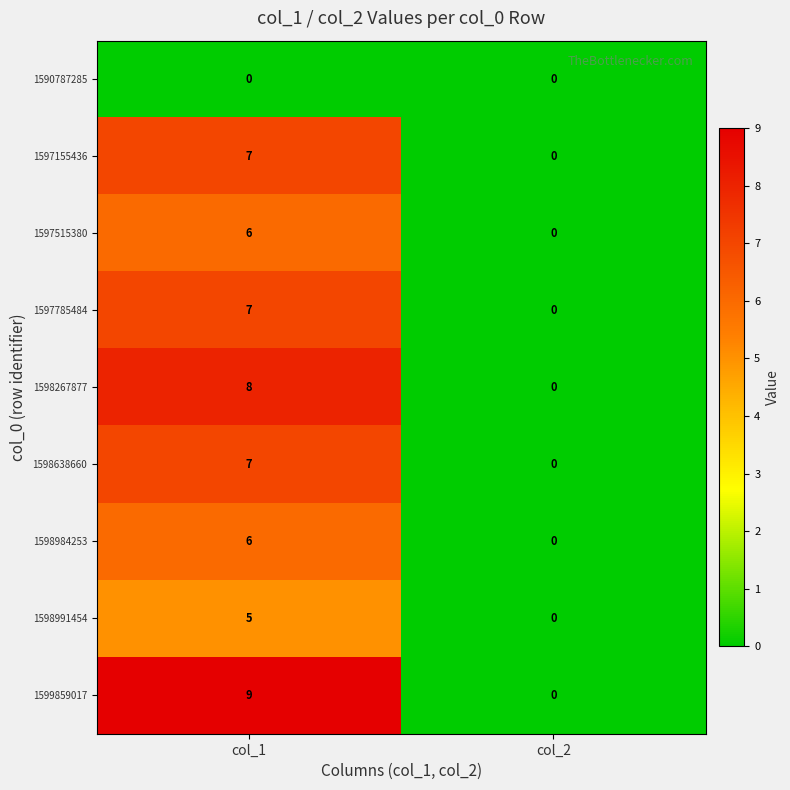

List the labels in order of 1597155436 value, largest first.

col_1, col_2